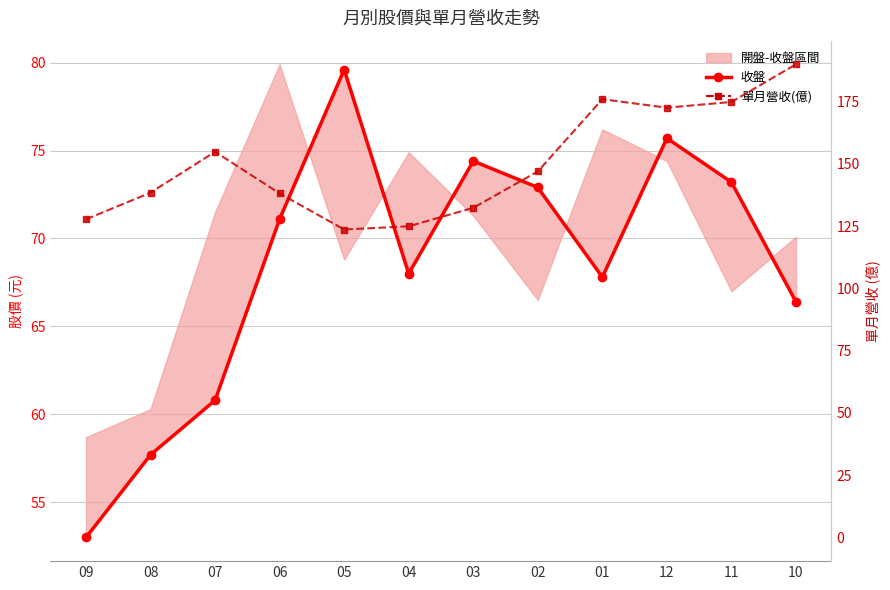

What is the difference between the maximum and minimum values in the 收盤 series?

26.6